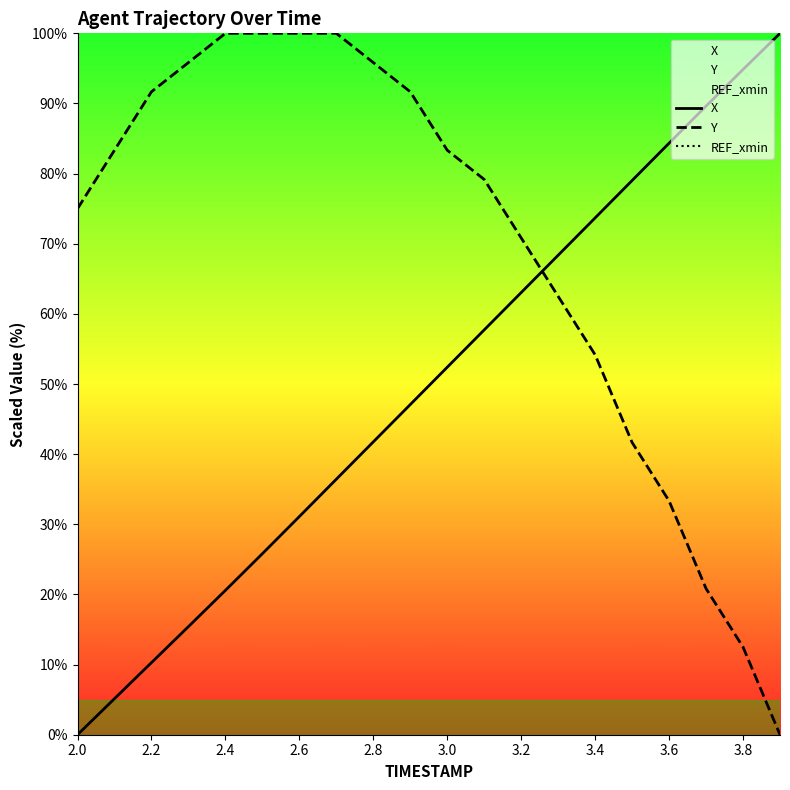

How many lines are shown in the chart?

3